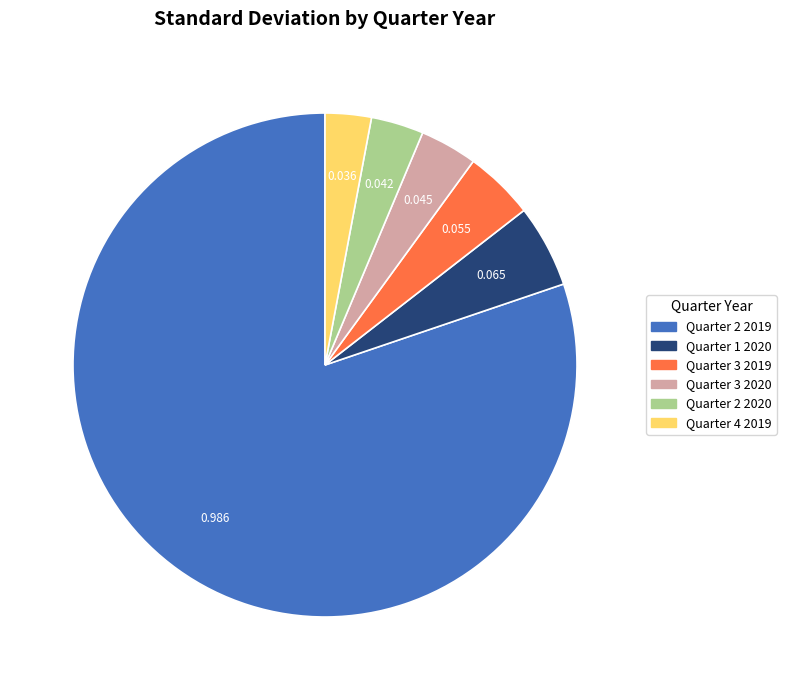

True or false: Quarter 2 2019 accounts for 80% of the total.

True